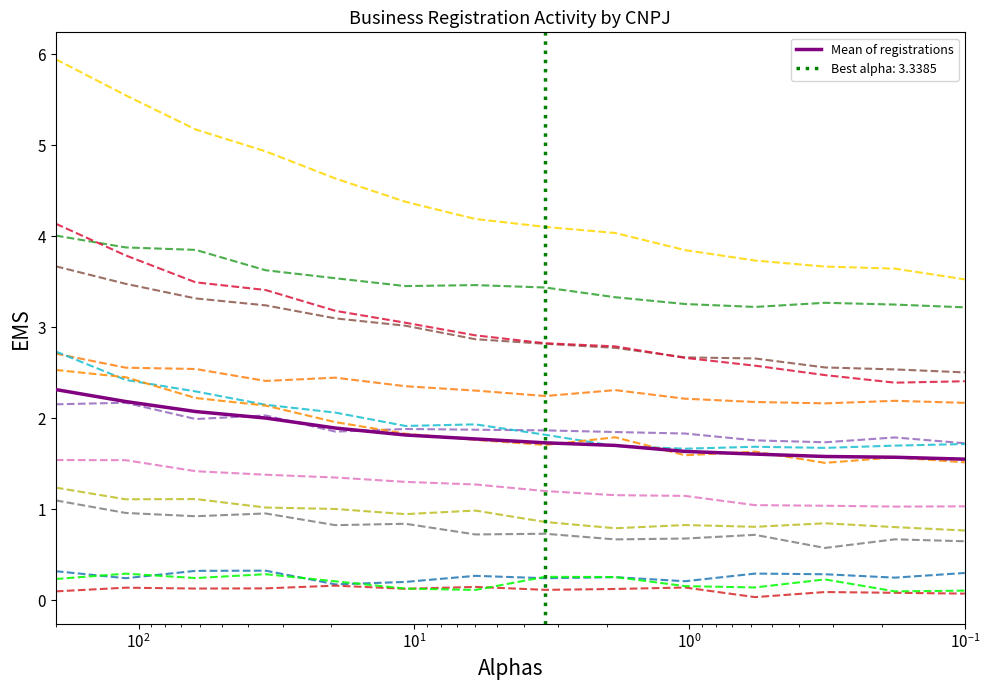

True or false: there are more than 1 points higher than both neighbors.

False